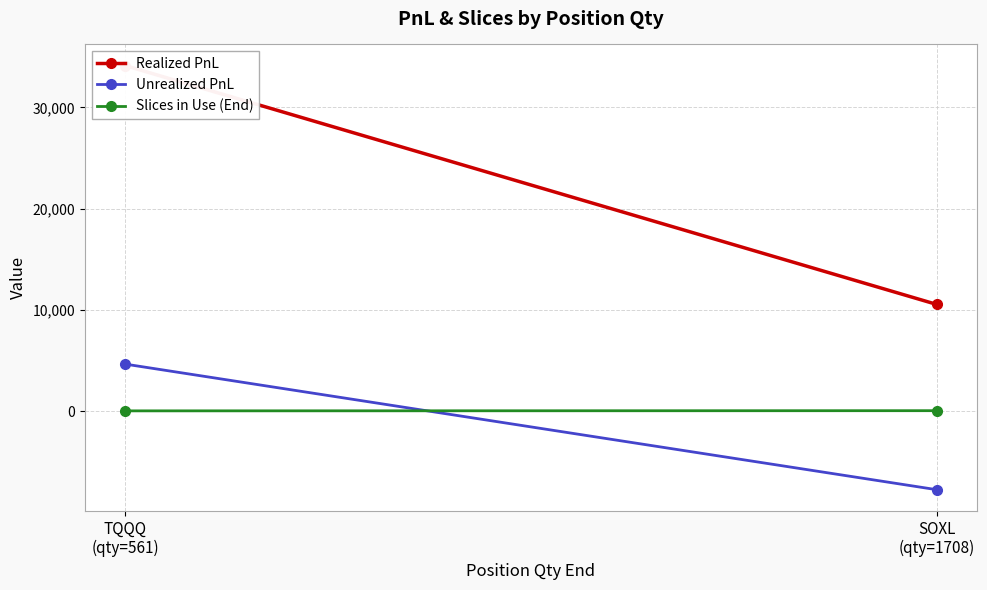

At which category does the chart reach its minimum across all series?

SOXL
(qty=1708)